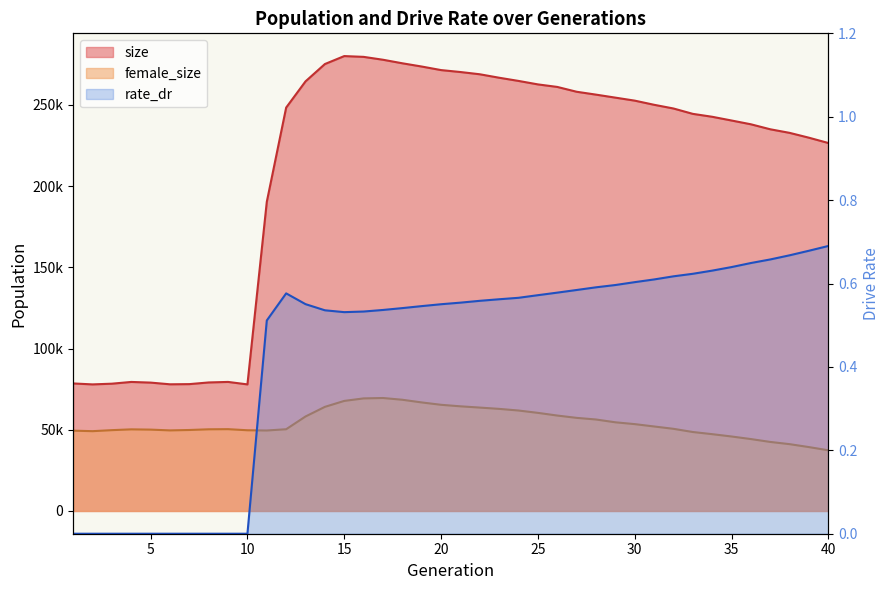

True or false: size and female_size cross at least once.

False